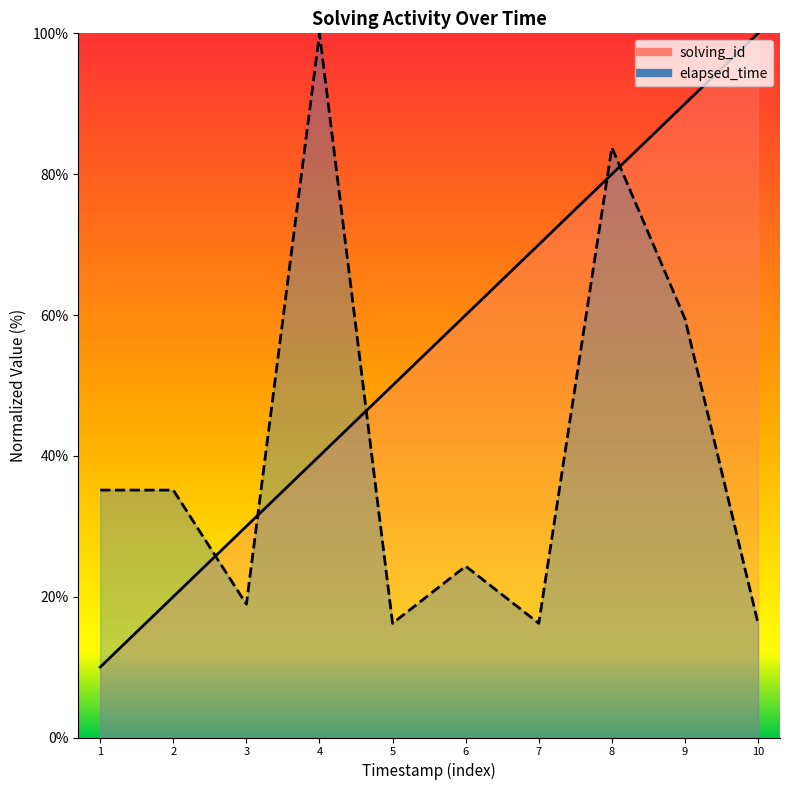

Rank the series at 7 from lowest to highest value.

elapsed_time, solving_id